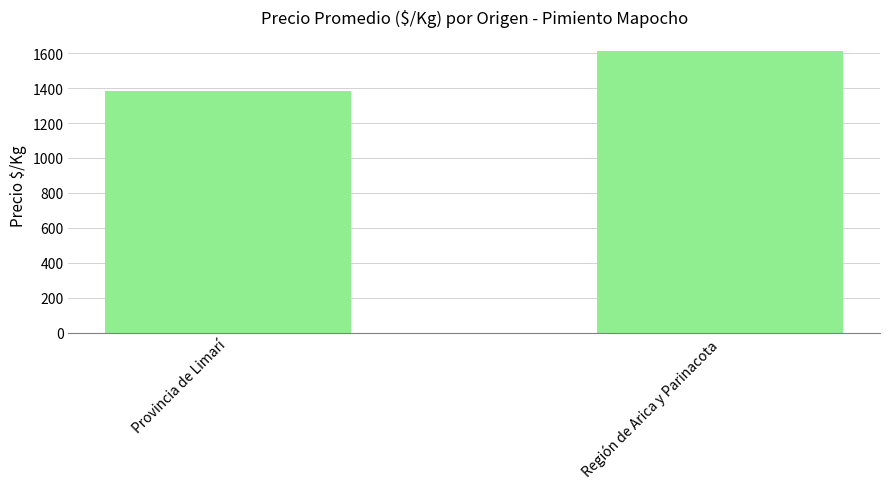

List the labels in order of value, largest first.

Región de Arica y Parinacota, Provincia de Limarí